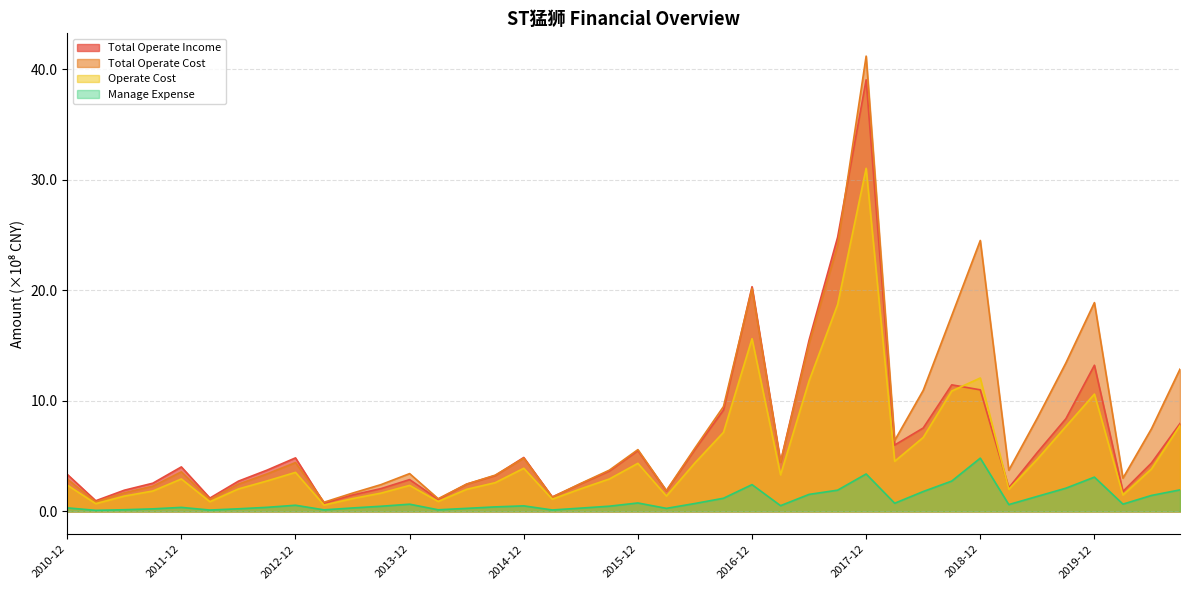

What is the sum of all Operate Cost values?

209.9